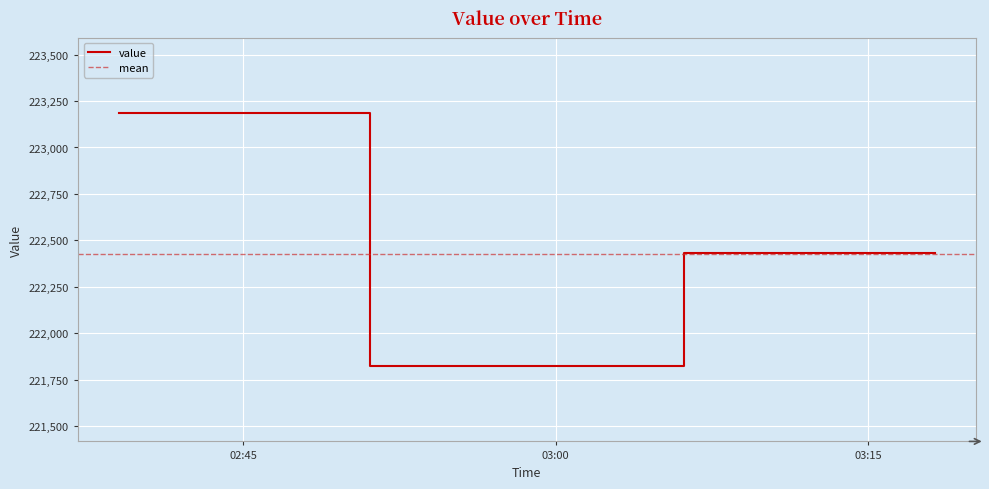

Where does the data first go above 222429?

2020-06-11T02:39:02